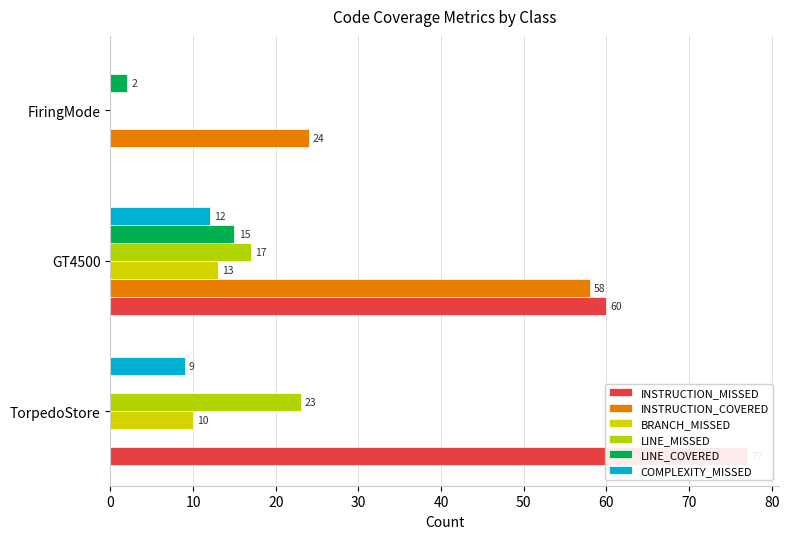

Which series has the largest total across all categories?

INSTRUCTION_MISSED